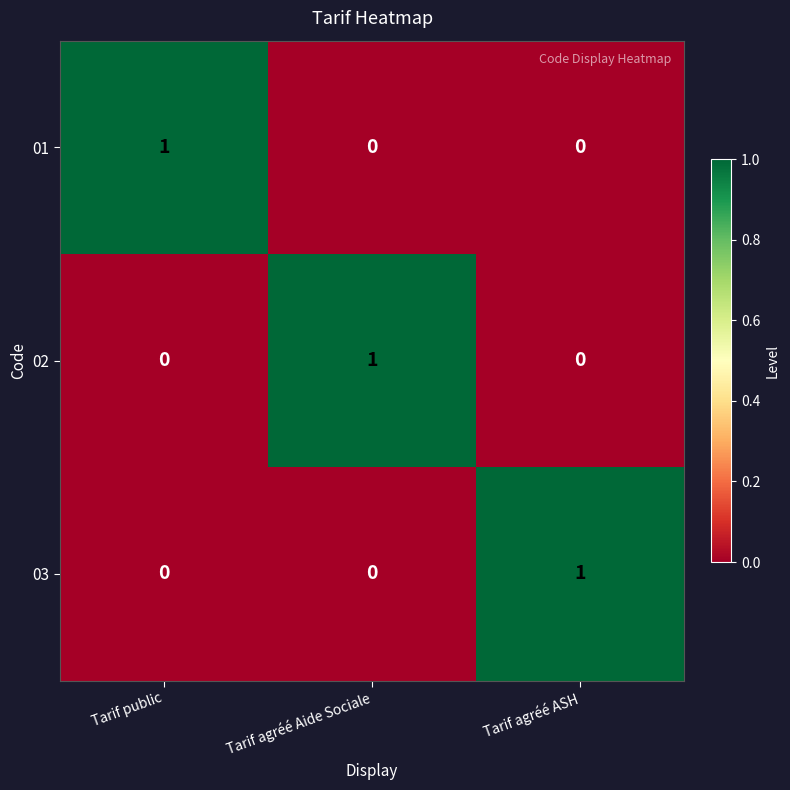

Count the 02 values in the range 0 to 1.

3